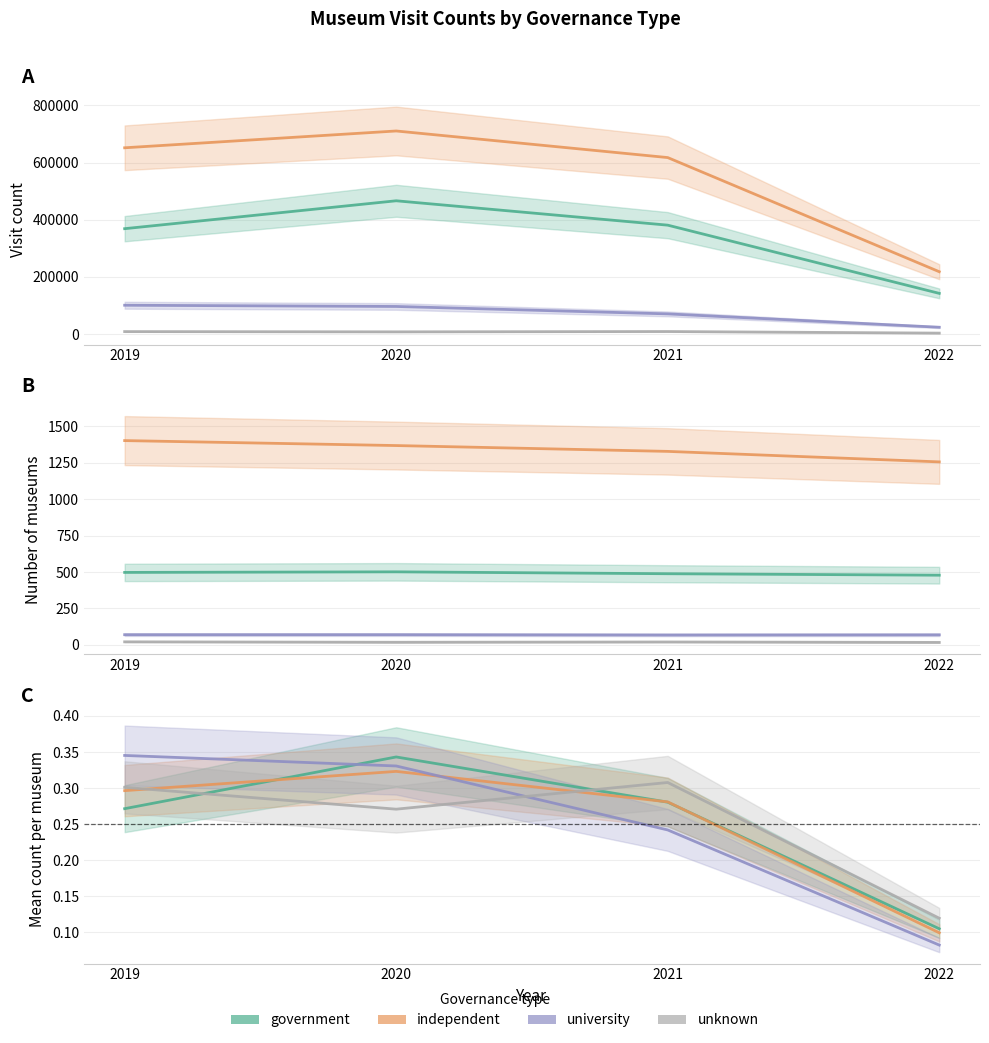

What are all the series names shown in the legend?

government, independent, university, unknown